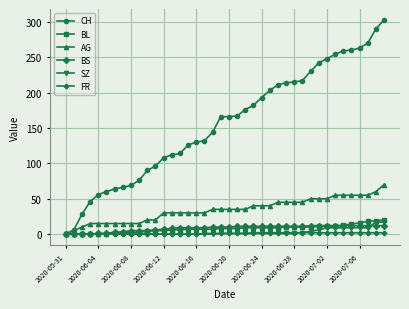

Which series has the largest total across all categories?

CH